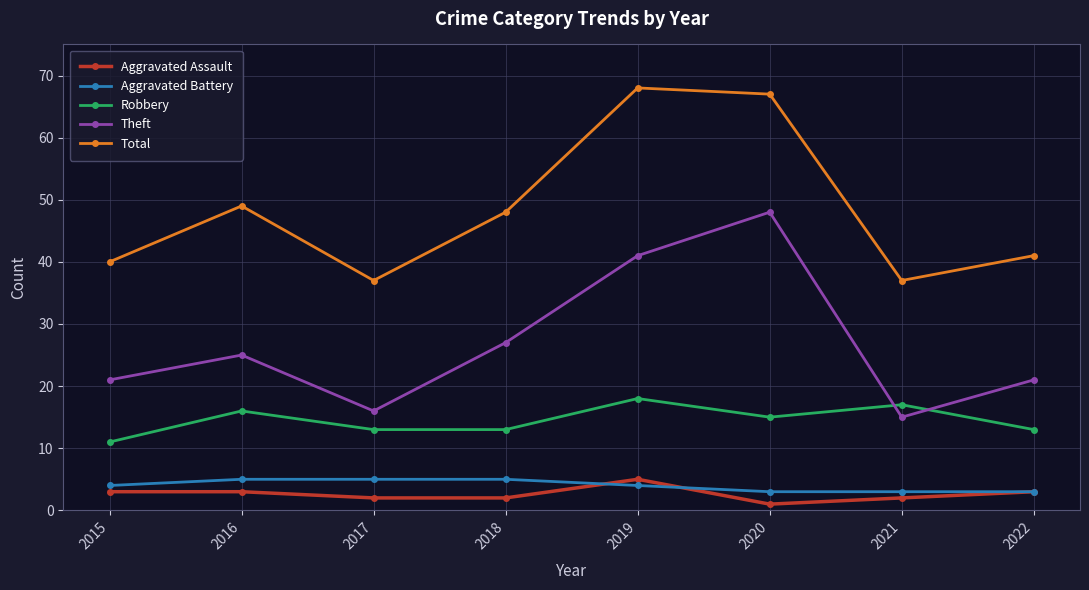

What is the sum of all Total values?

387